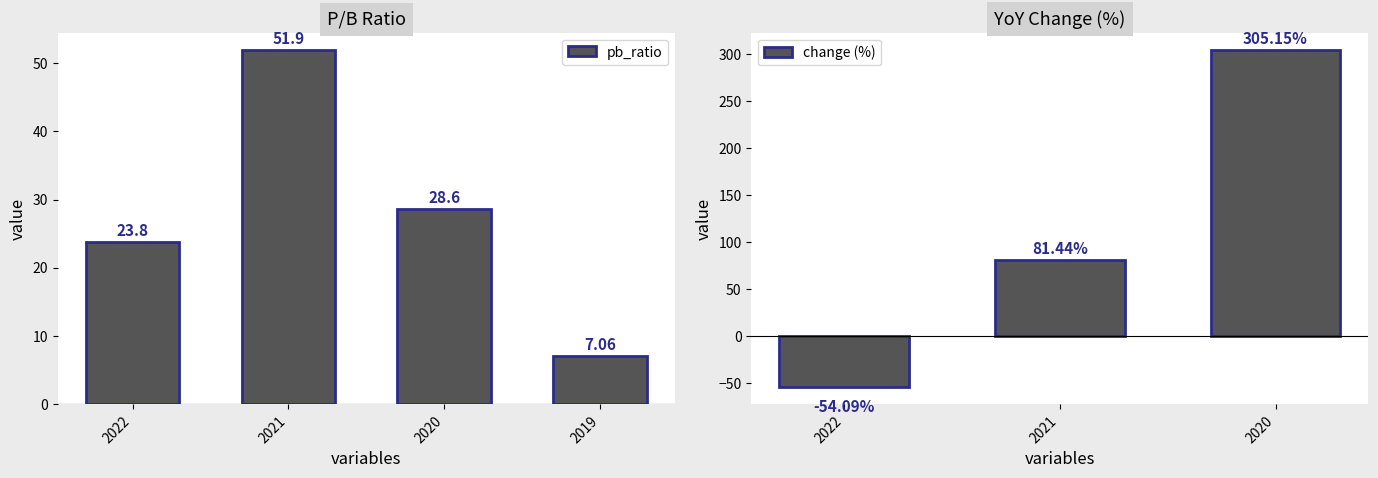

Rank the categories by value from highest to lowest.

2021, 2020, 2022, 2019